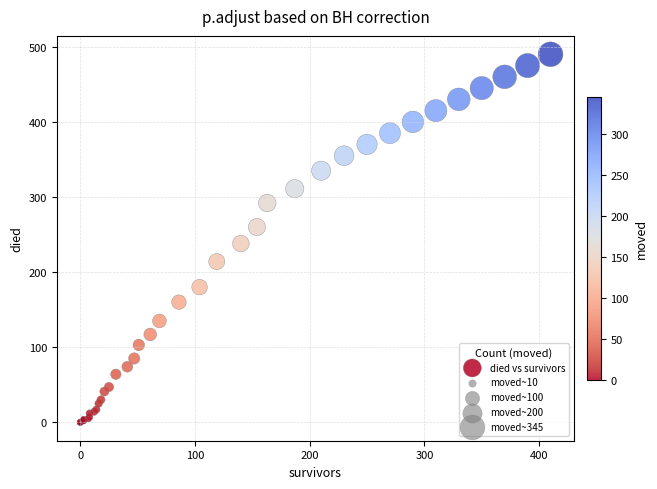

What Y value in the scatter plot is closest to 245?

238